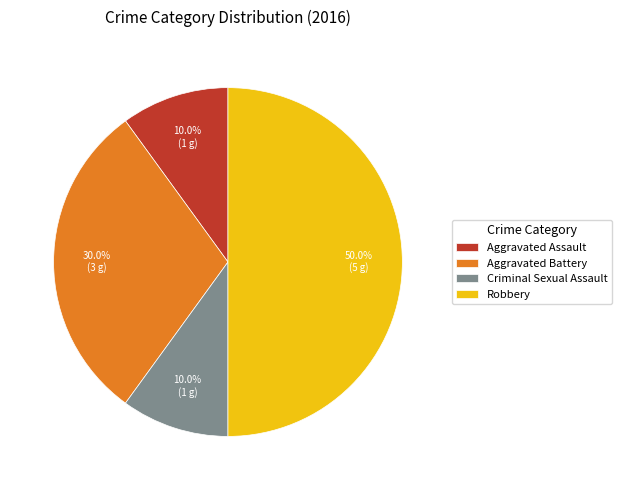

Is the sum of Aggravated Assault and Aggravated Battery greater than half?

No